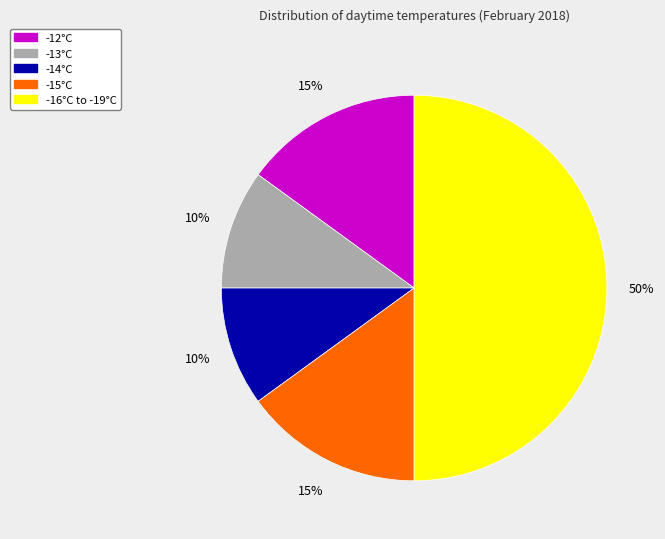

How many slices are in this pie chart?

5